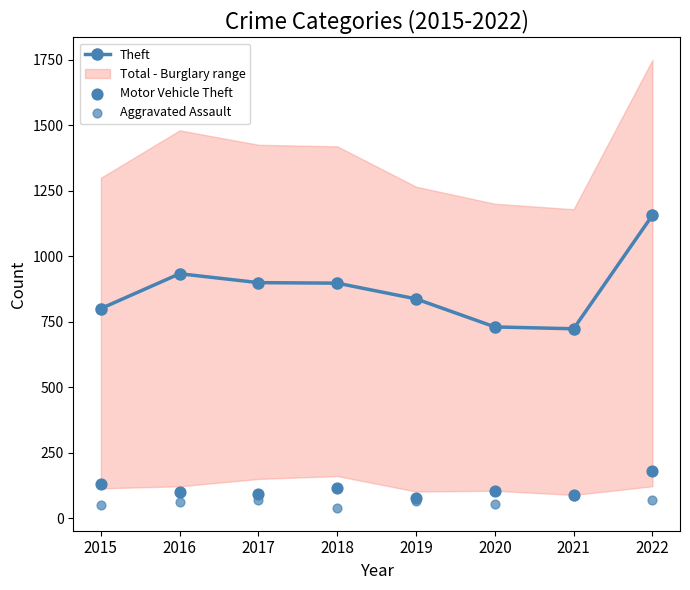

Which series reaches the maximum Y coordinate?

Theft